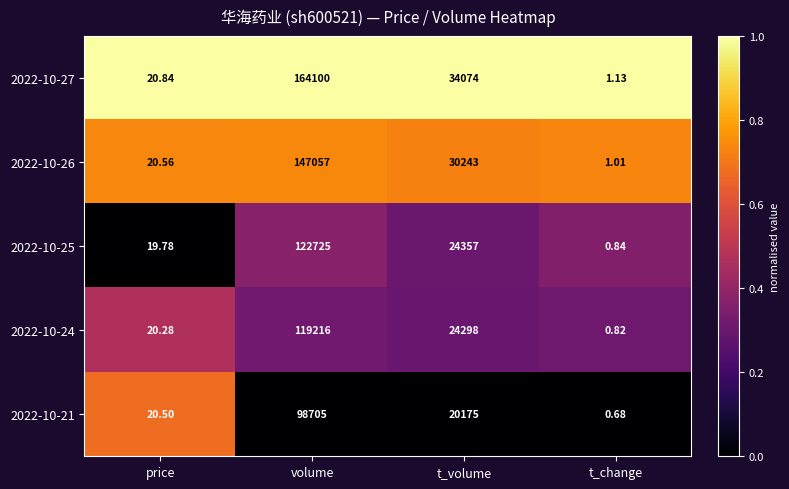

Which category has the lowest value across all series?

t_change